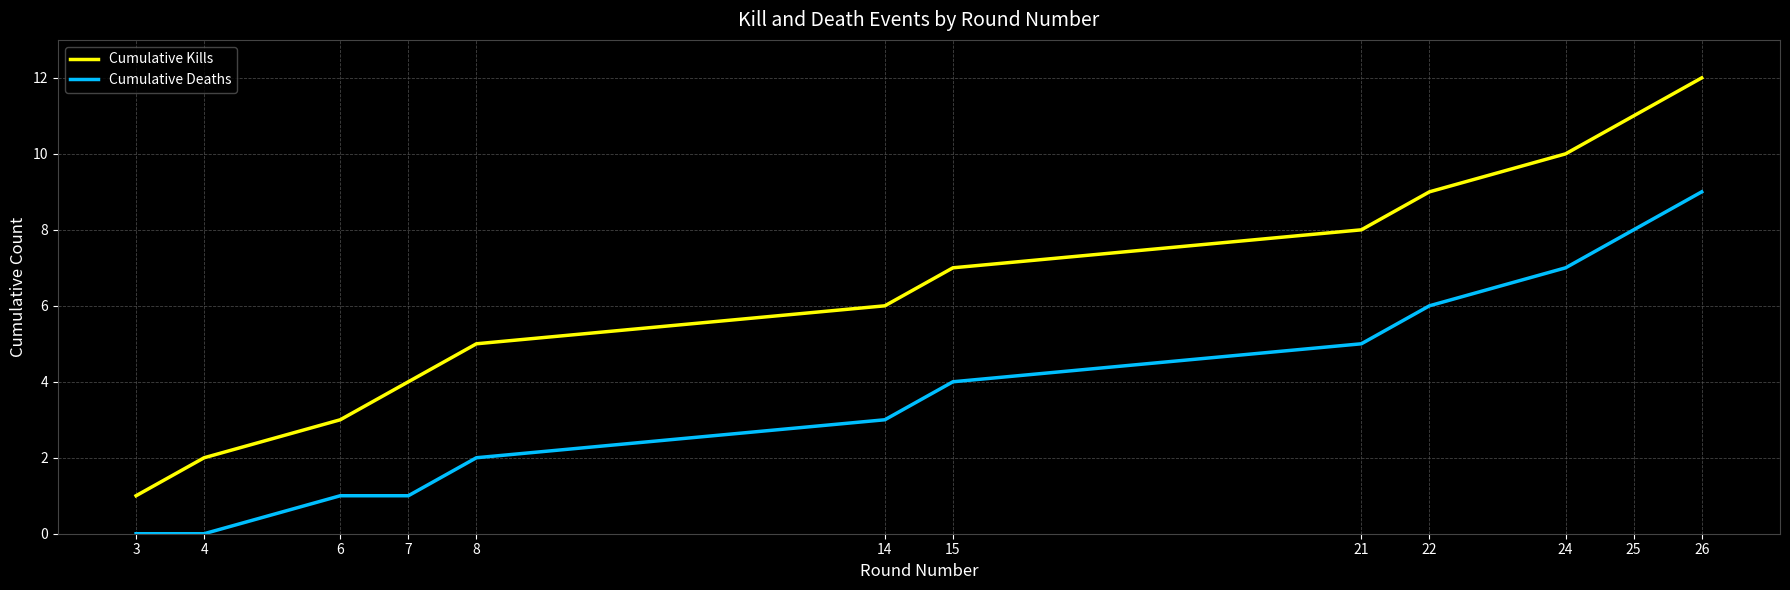

True or false: Cumulative Kills has a value of 3 at 6.

True